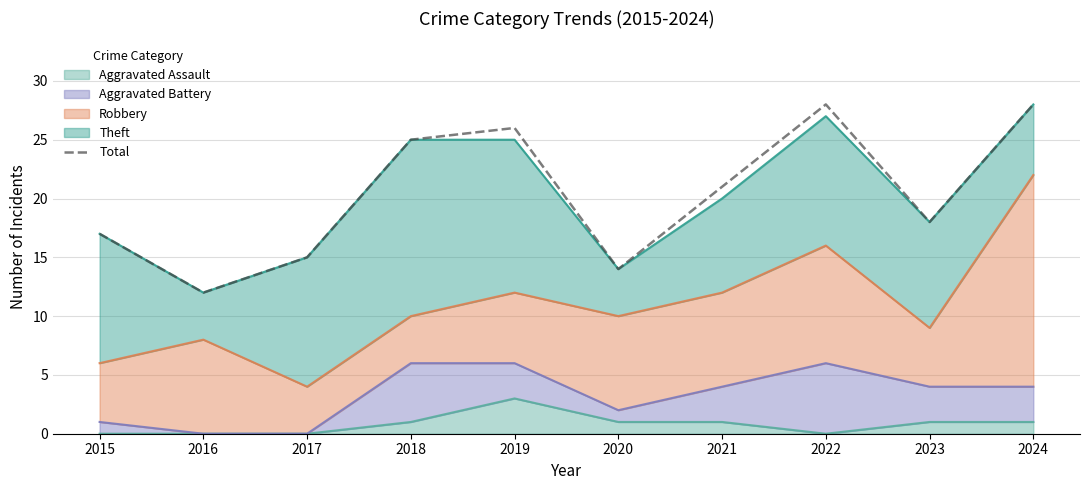

What is the value of the 9th point from the left?

18